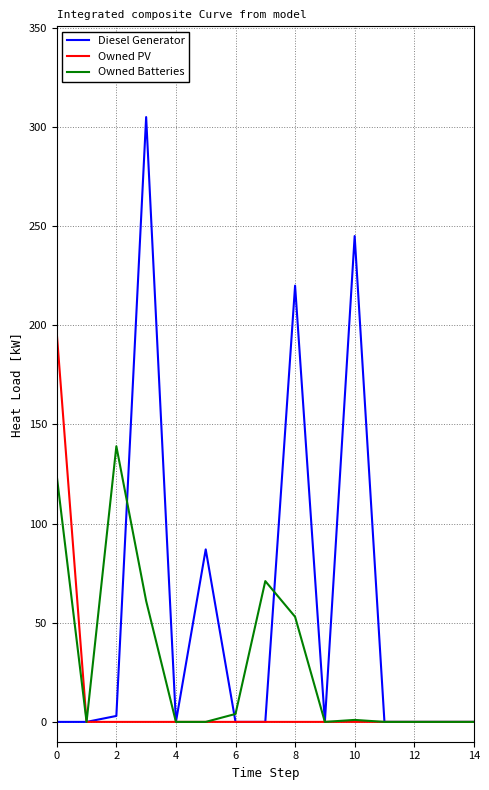

Rank the series by their maximum value, from highest to lowest.

Diesel Generator, Owned PV, Owned Batteries